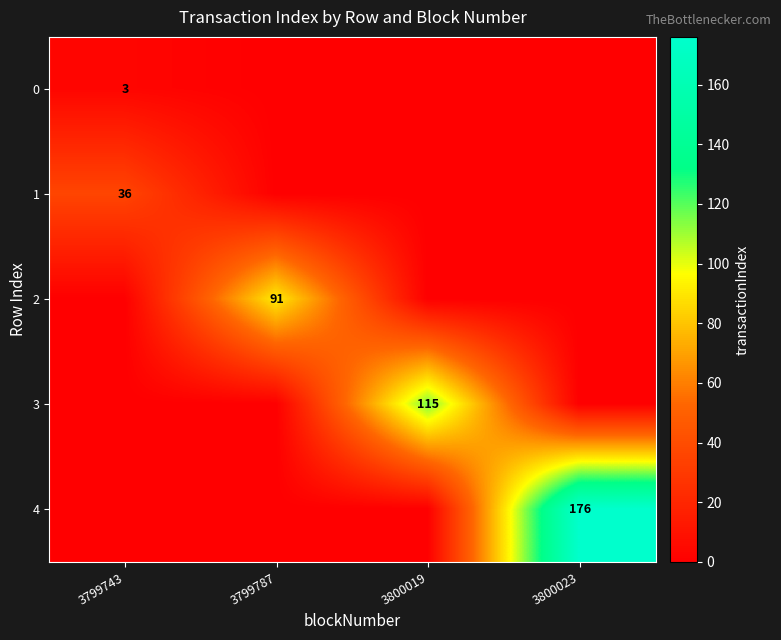

The value of 0 at 3799743 is 3. True or false?

True